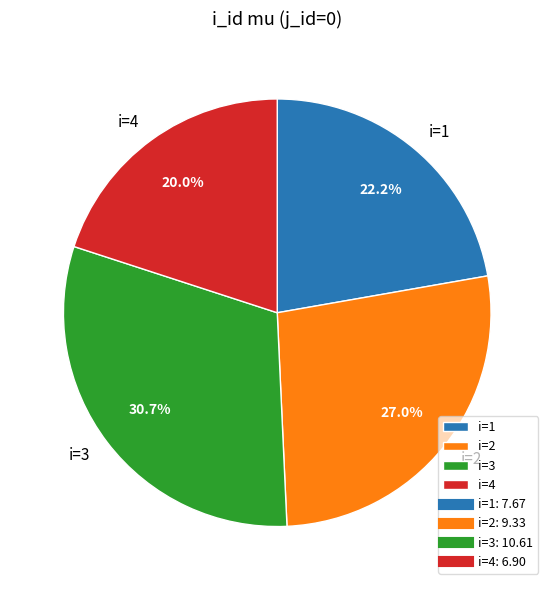

To the nearest percent, what is the difference between the largest and smallest slice percentages?

11%